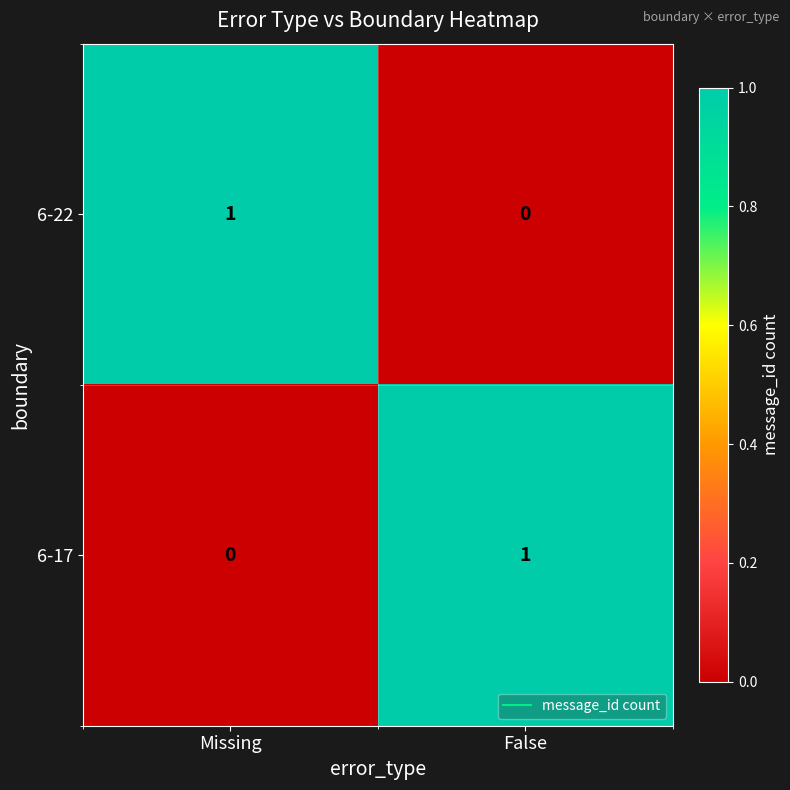

Which category has the lowest value in the 6-22 series?

False